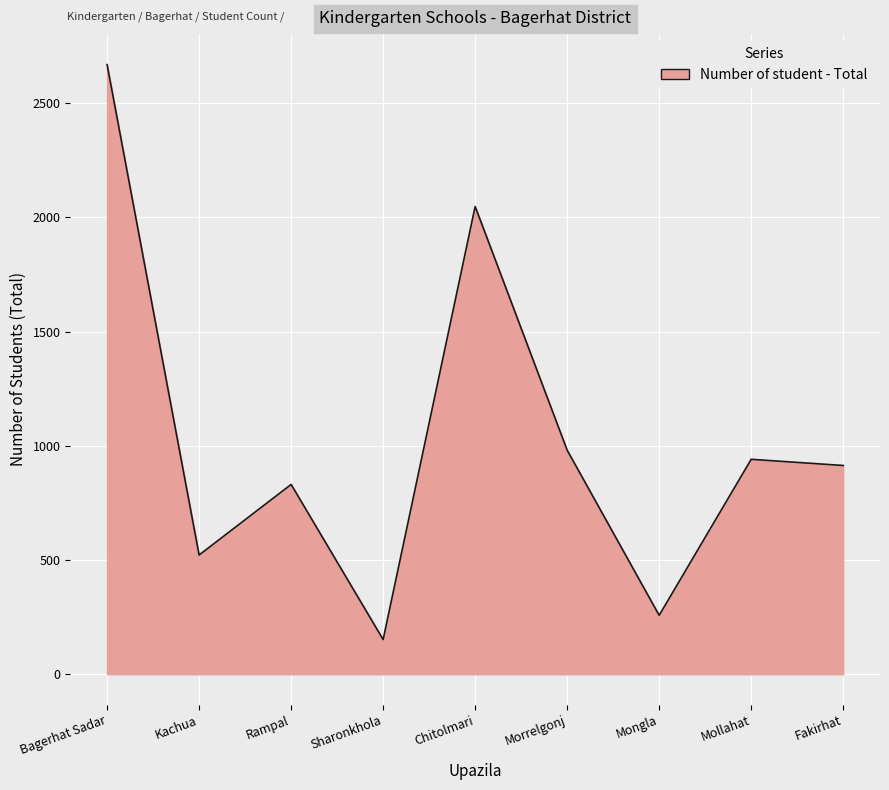

What is the smallest value displayed?

152